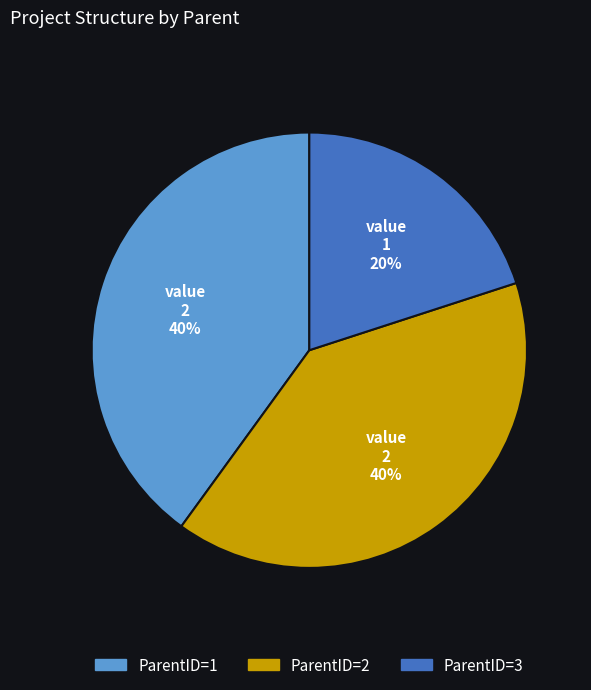

Is there any slice that represents more than half of the pie?

No